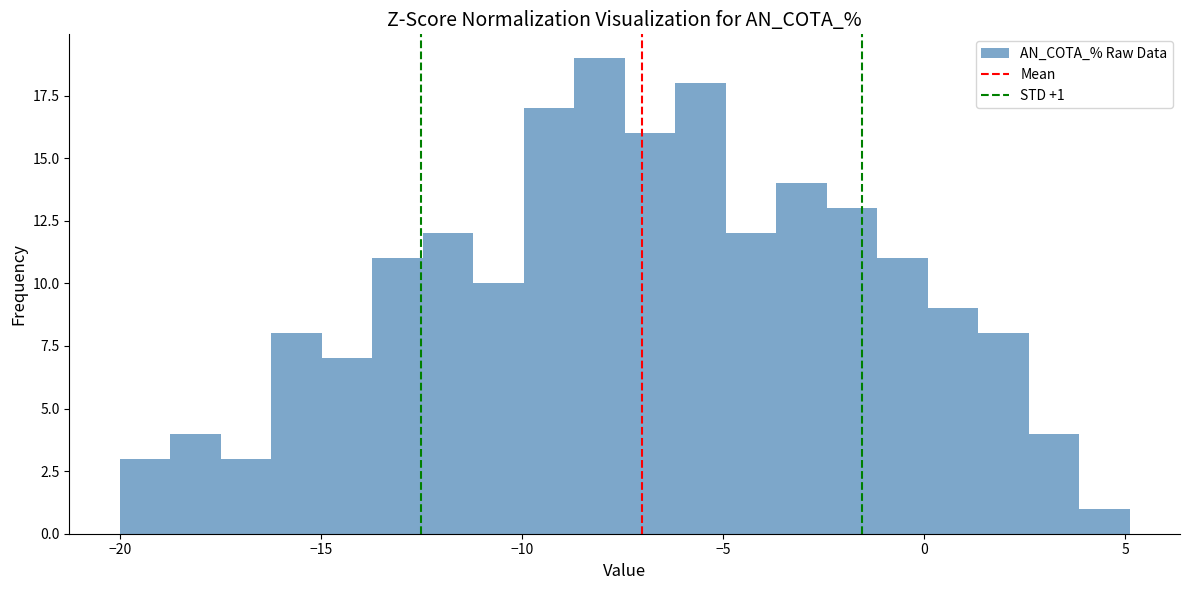

Read against the x-axis, roughly where is the centre of the tallest bar?

-8.0